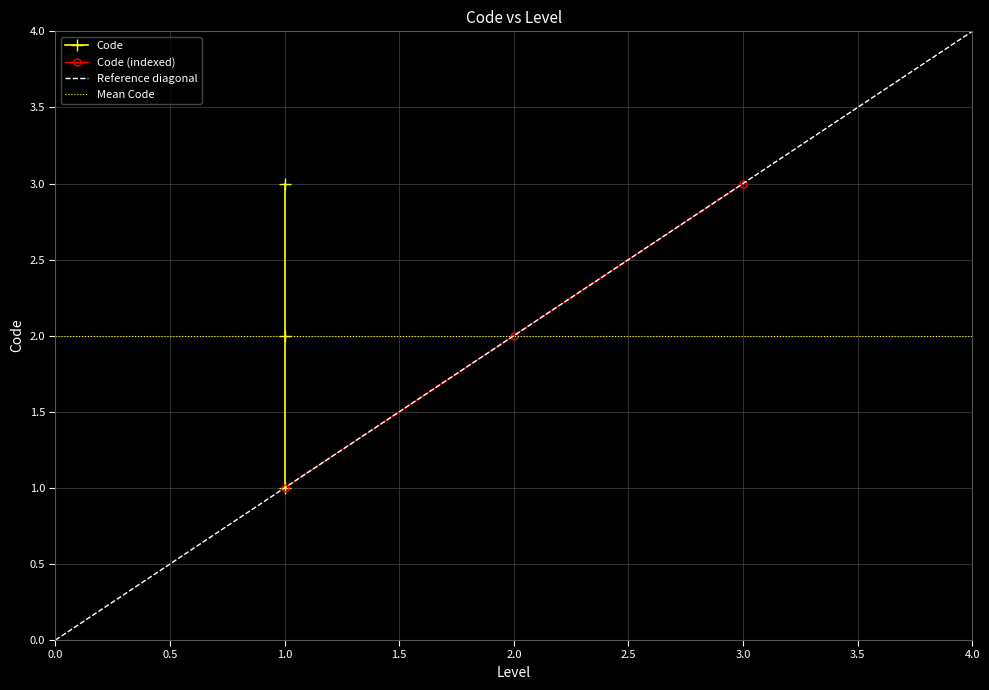

At which label is the value closest to 2?

1